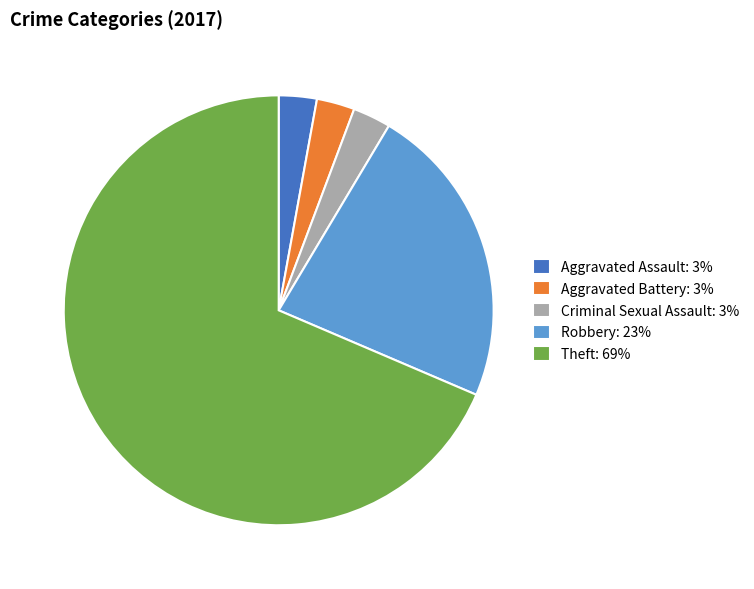

Which slice represents more than half of the pie?

Theft: 69%